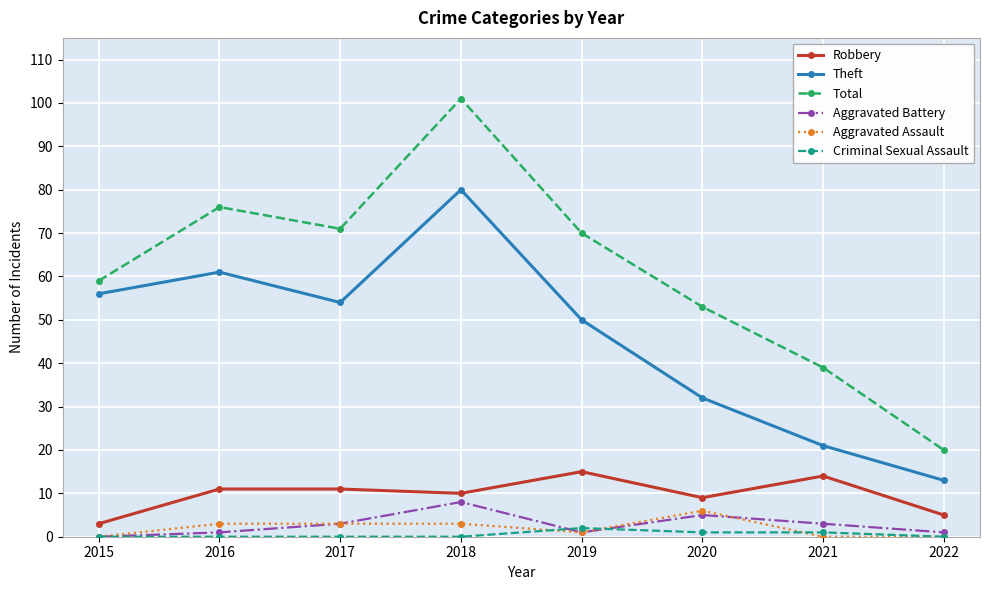

What is the difference between the Robbery values at 2016 and 2020?

2